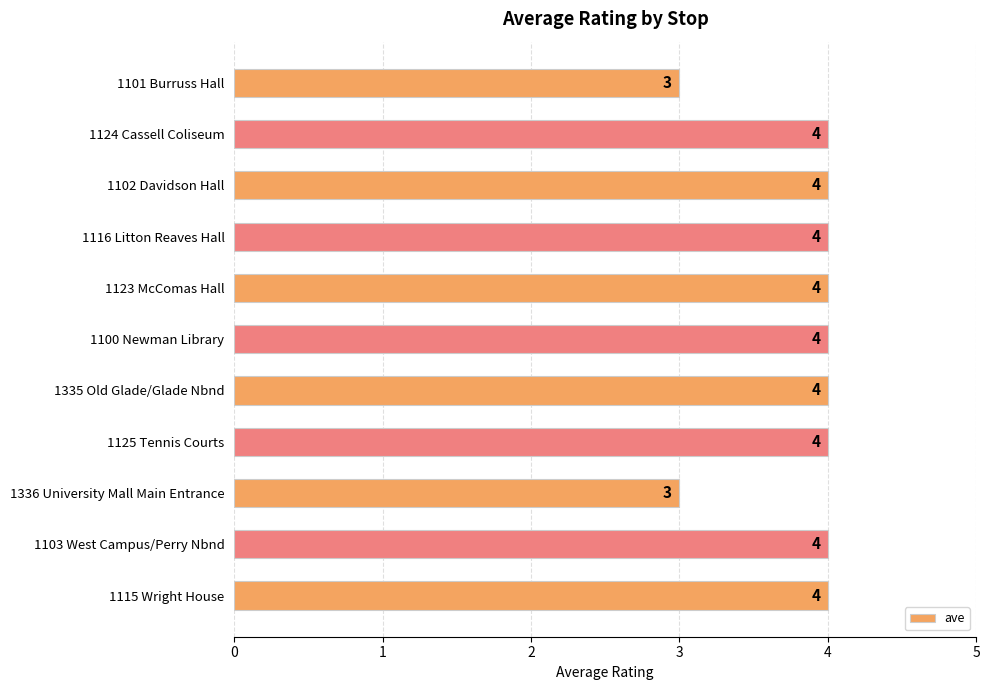

What is the average value?

4